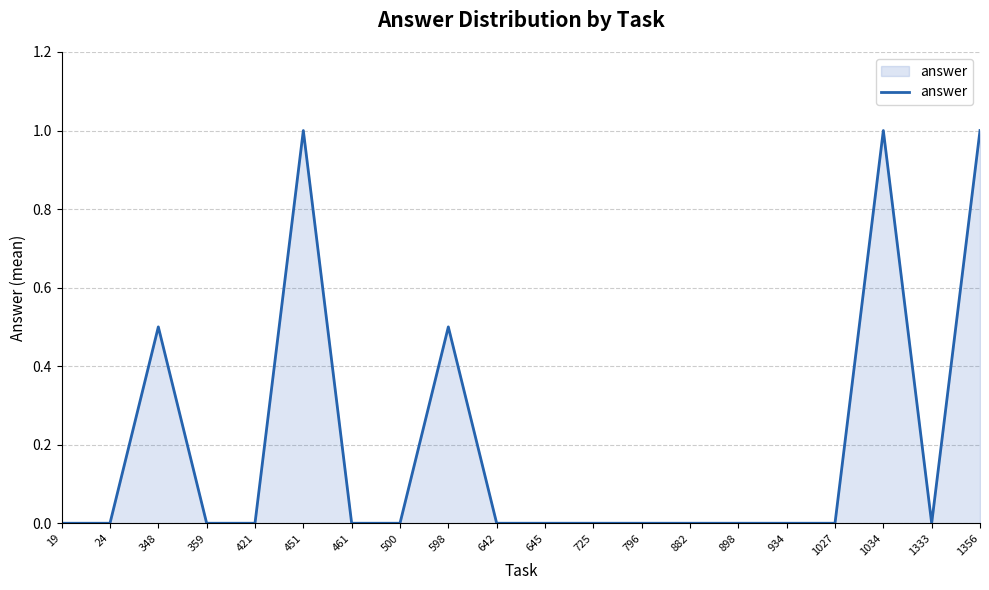

What is the sum of all values?

4.0